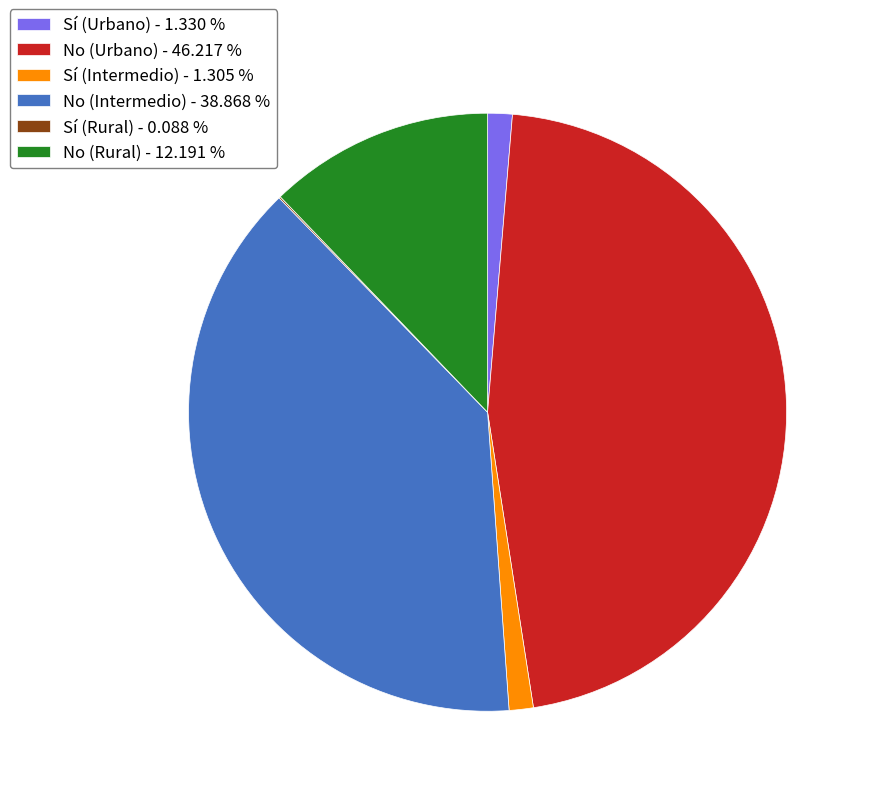

Does No (Rural) - 12.191 % account for over 50% of the chart?

No